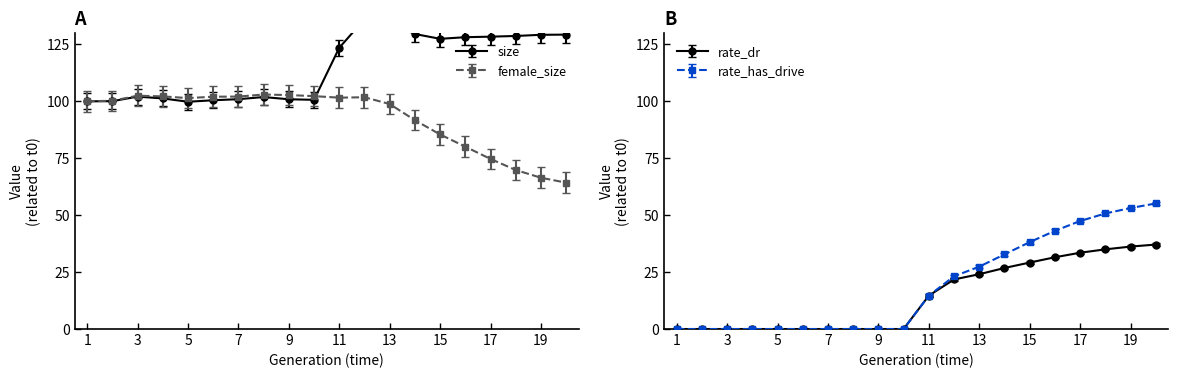

How many categories are shown in the chart?

20